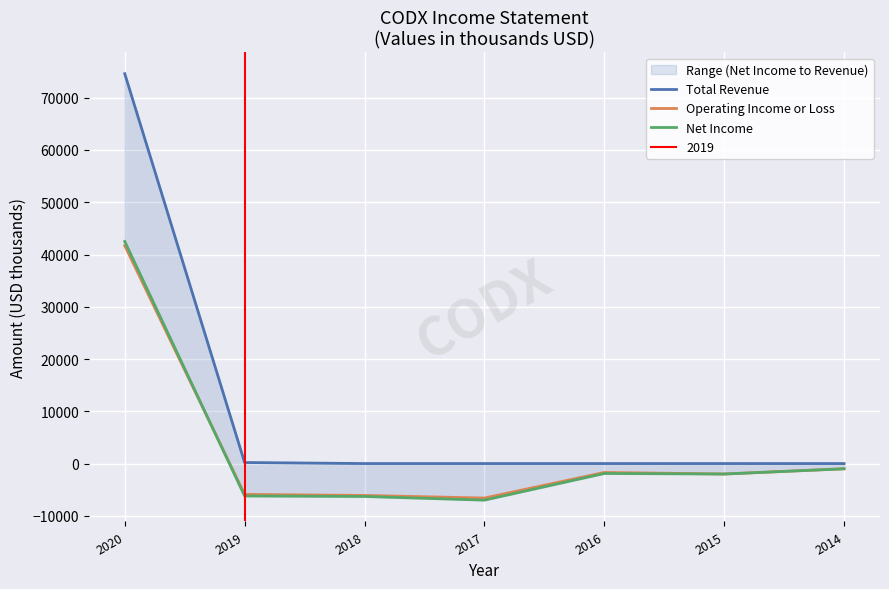

True or false: Total Revenue and Operating Income or Loss cross at least once.

False